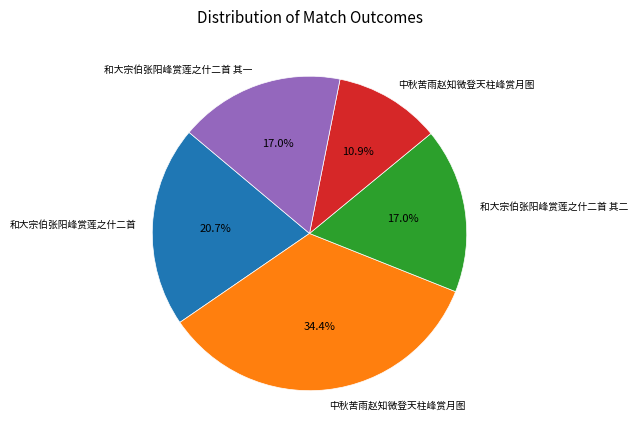

Is there any slice that represents more than half of the pie?

No